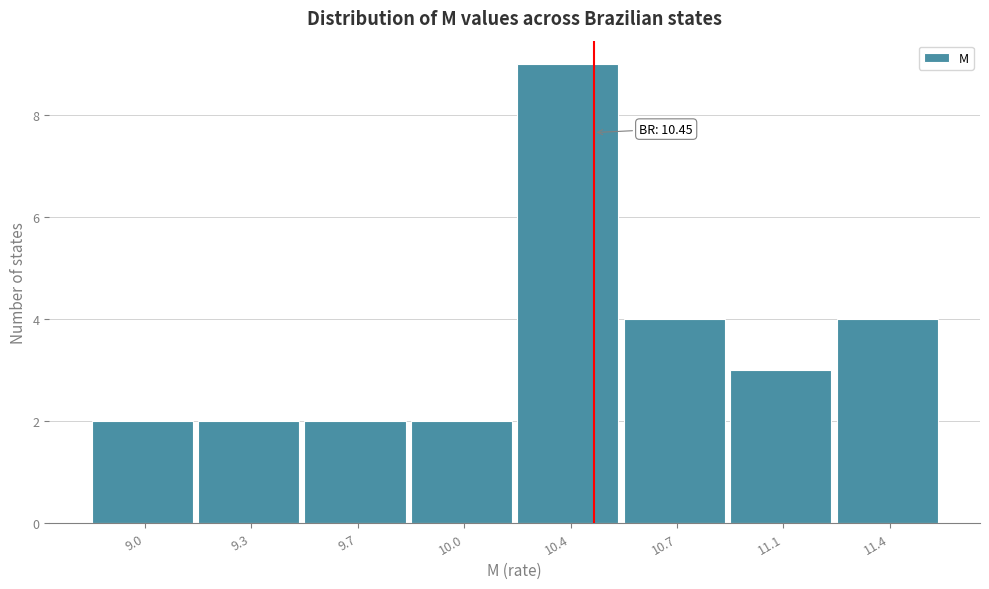

Which range on the x-axis has the tallest bar?

10.20 to 10.55